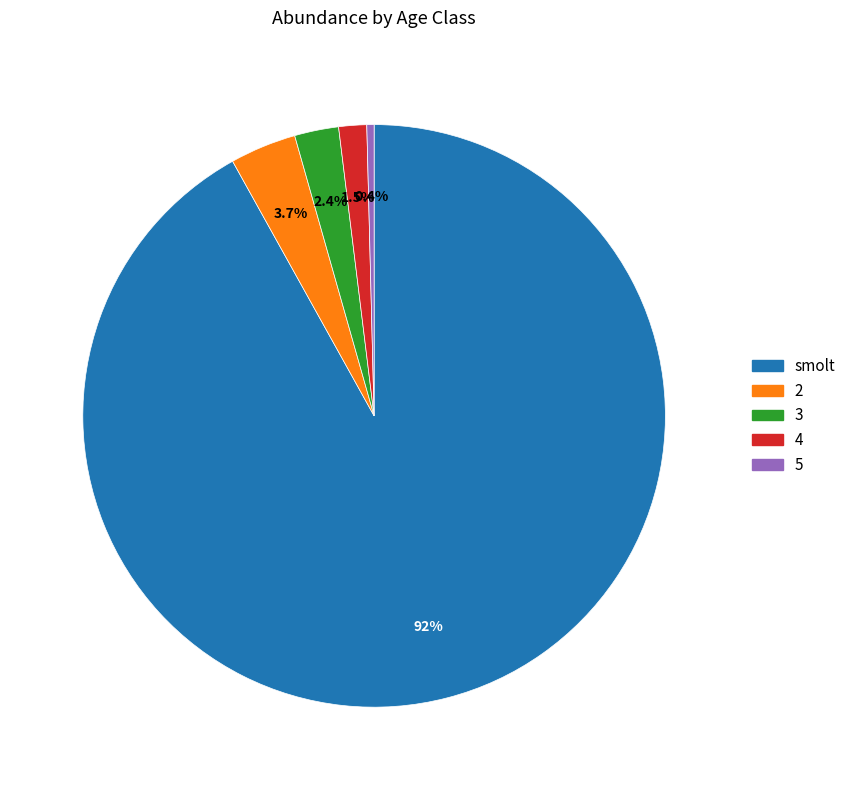

What portion of the pie excludes 5?

99.6%